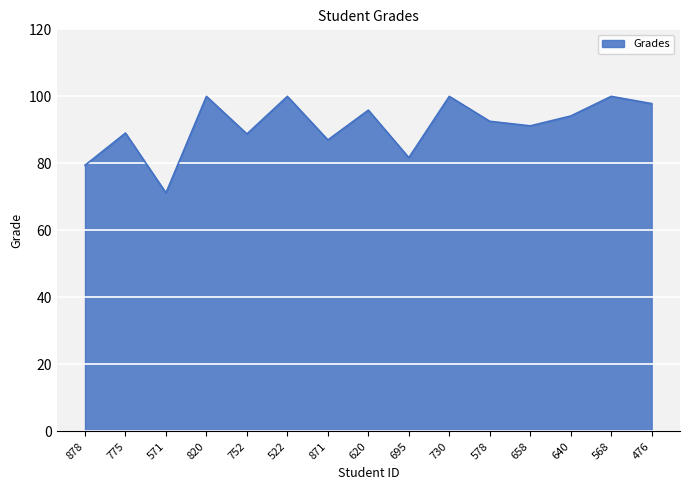

The chart shows a value of 159.7 at 752. True or false?

False